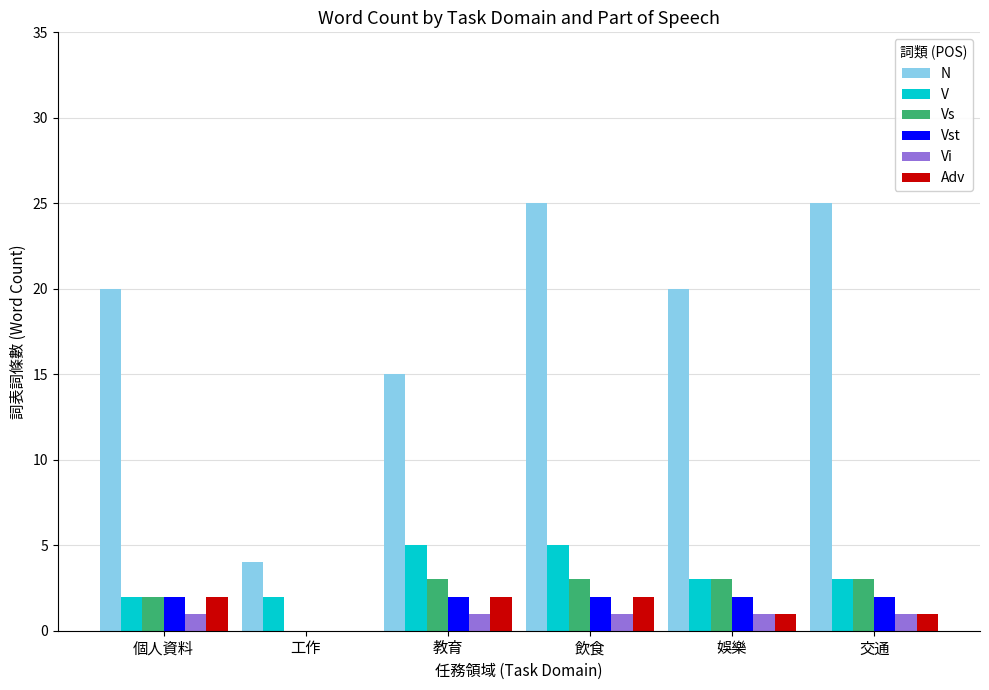

What is the greatest value displayed?

25